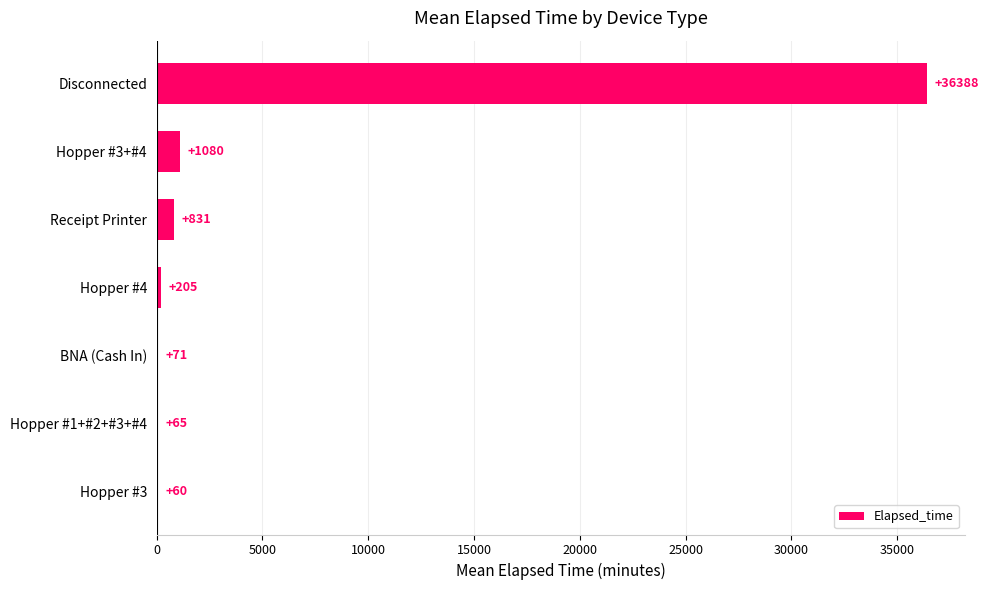

What is the greatest value displayed?

36388.2